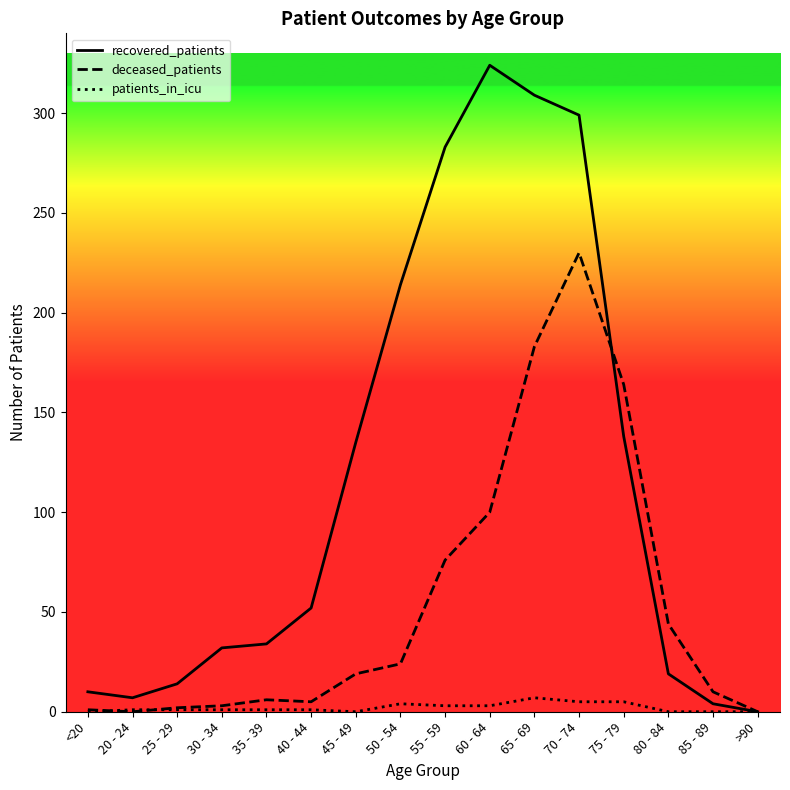

Rank the series by their maximum value, from highest to lowest.

recovered_patients, deceased_patients, patients_in_icu